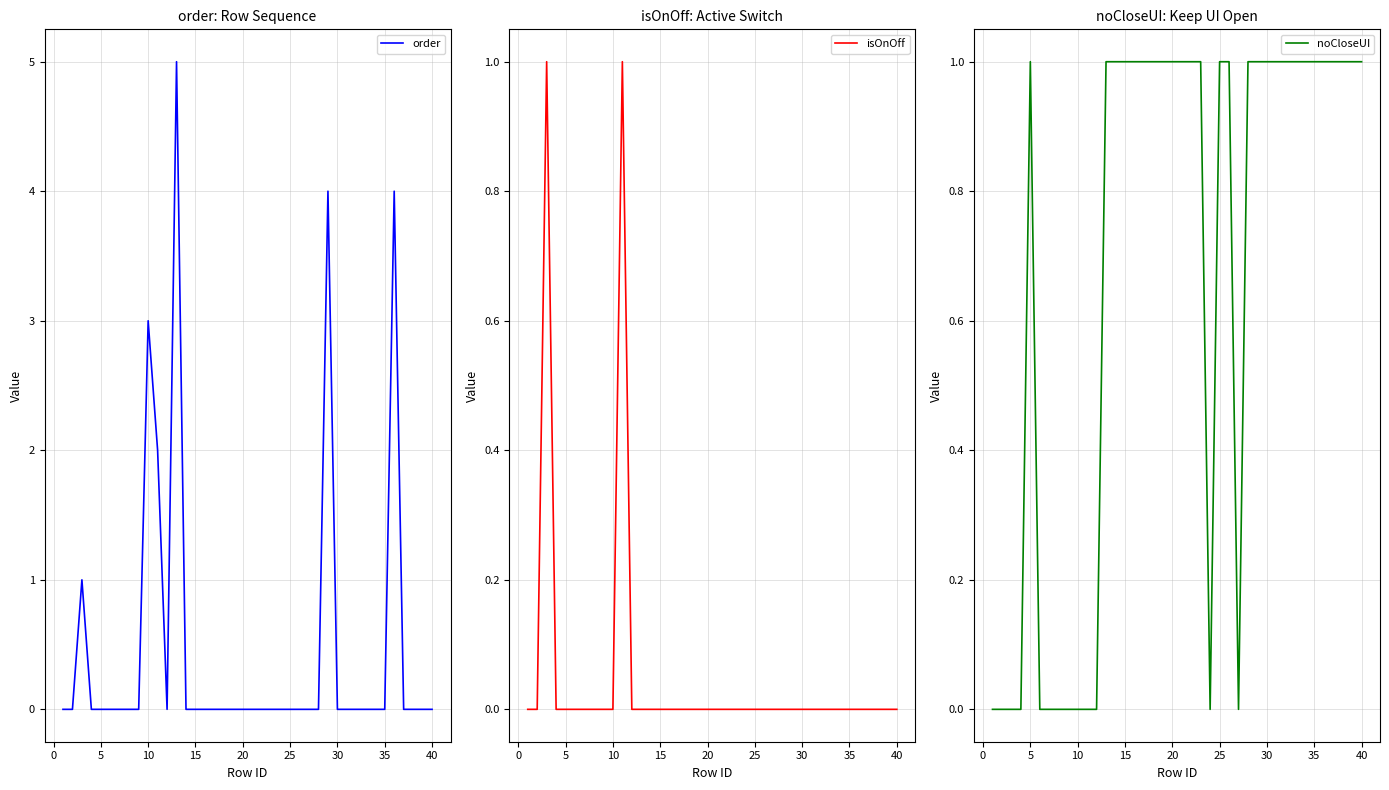

How many noCloseUI values are between 0 and 1?

40